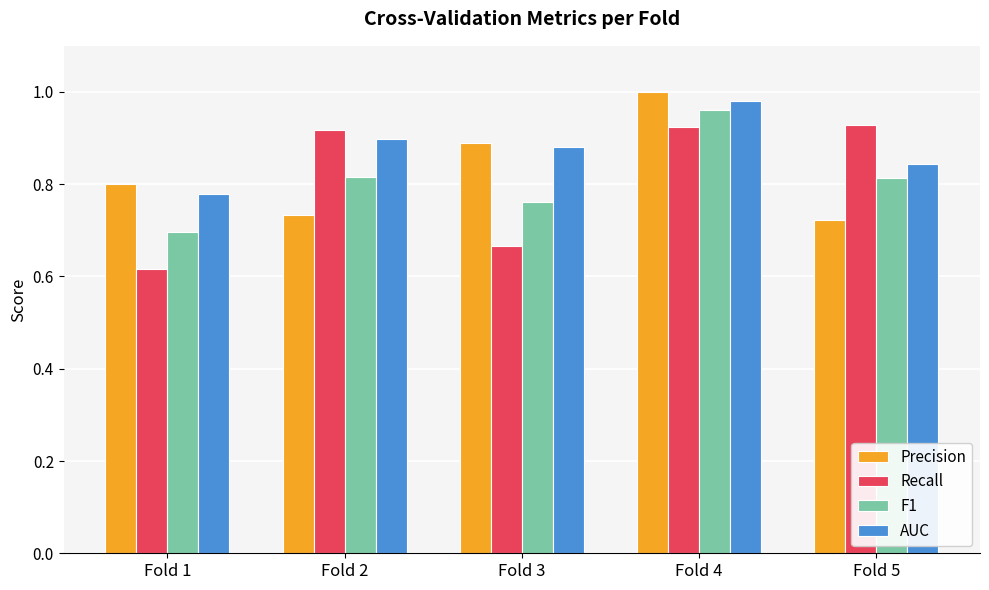

What is the difference between the second highest and minimum values in the Recall series?

0.3